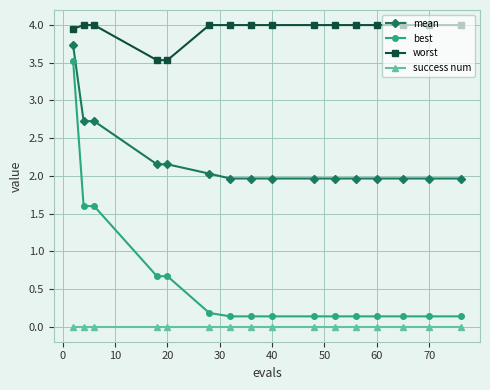

True or false: mean and worst intersect in this chart.

False